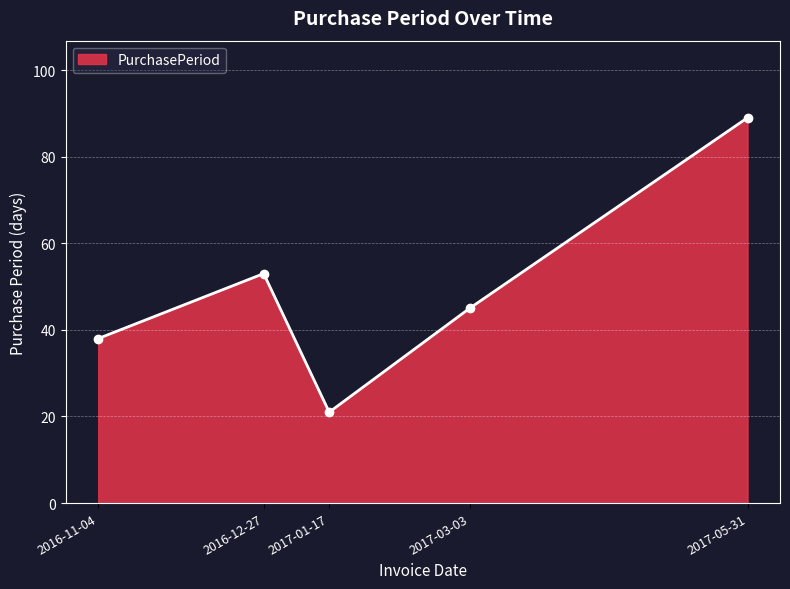

What is the label of the 2nd point from the left?

2016-12-27